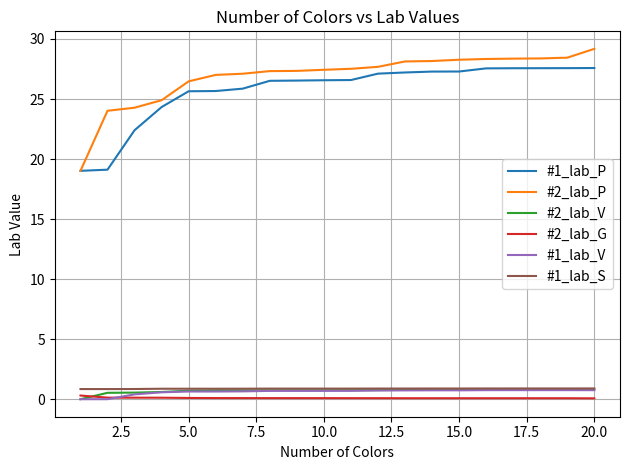

How many intersections are there between #2_lab_V and #2_lab_G?

1